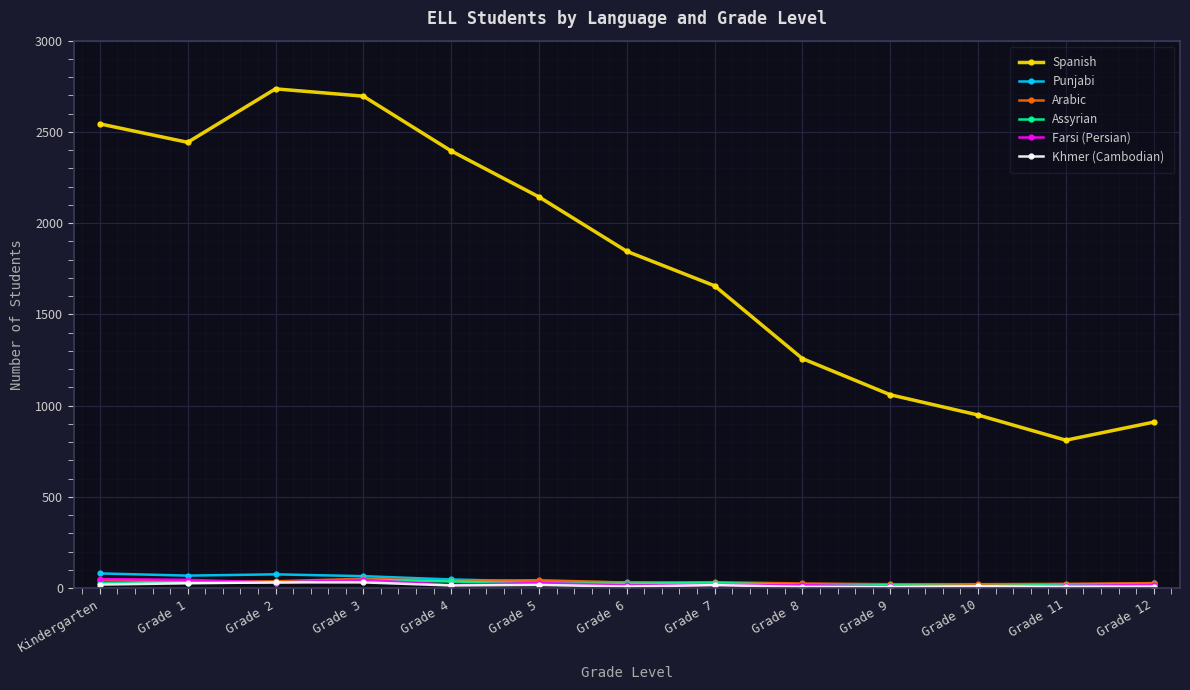

At how many categories does at least one series exceed 1933?

6